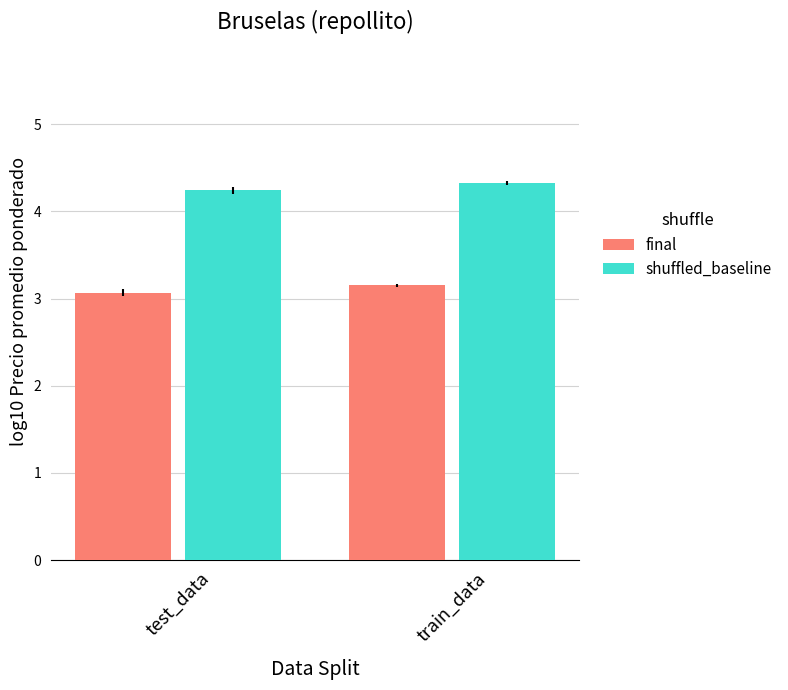

The value of final at train_data is 3.2. True or false?

True